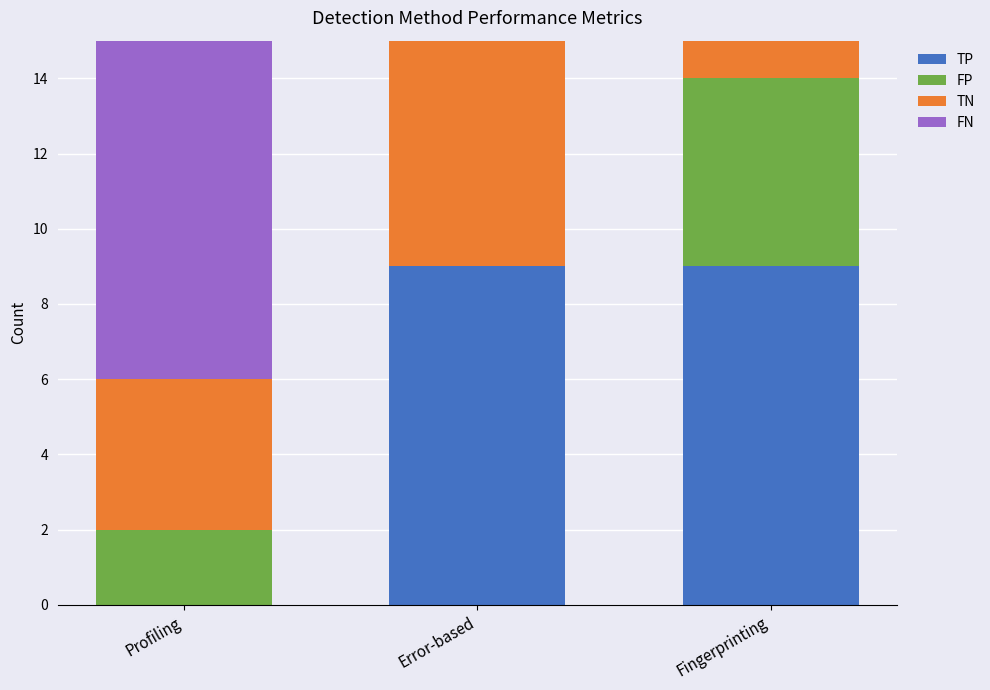

The value of TP at Profiling is 0. True or false?

True